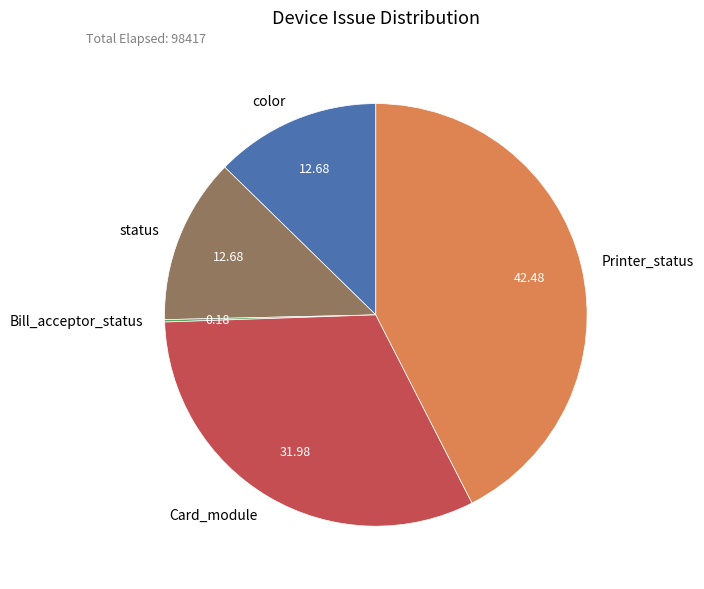

Which has a higher value, Printer_status or status?

Printer_status